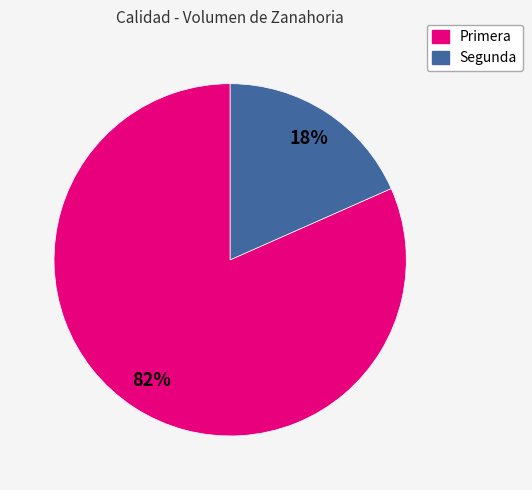

Does any single category account for the majority?

Yes